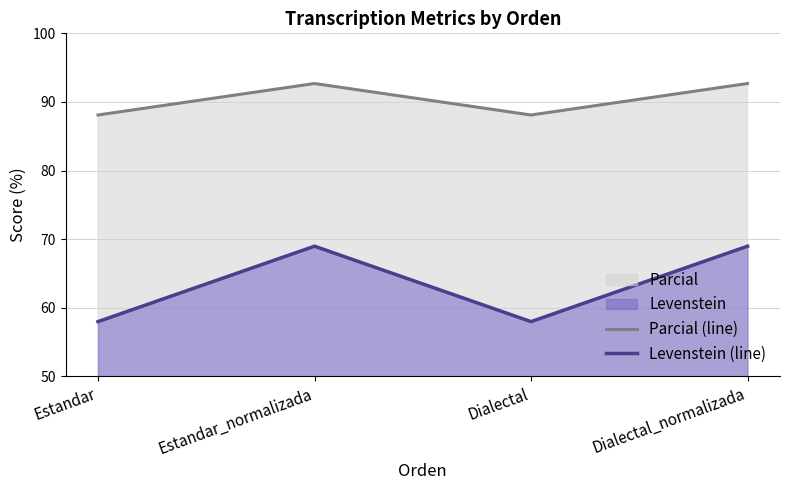

What is the total value across all series at Dialectal?

146.1